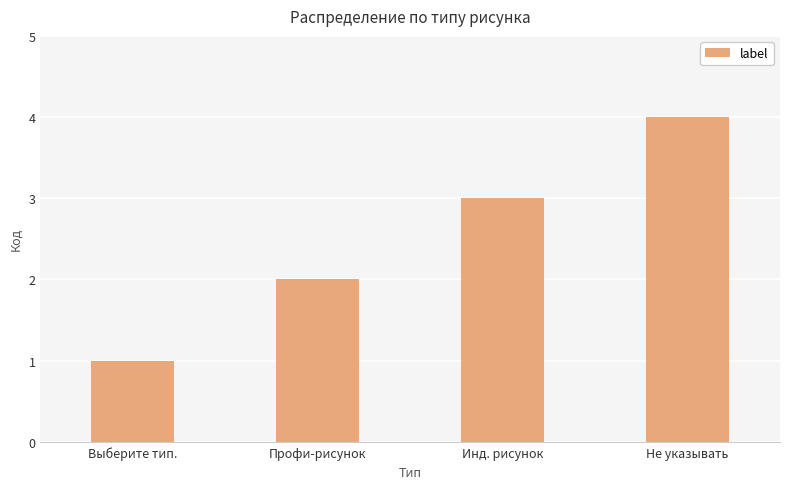

True or false: the data shows 6 at Не указывать.

False